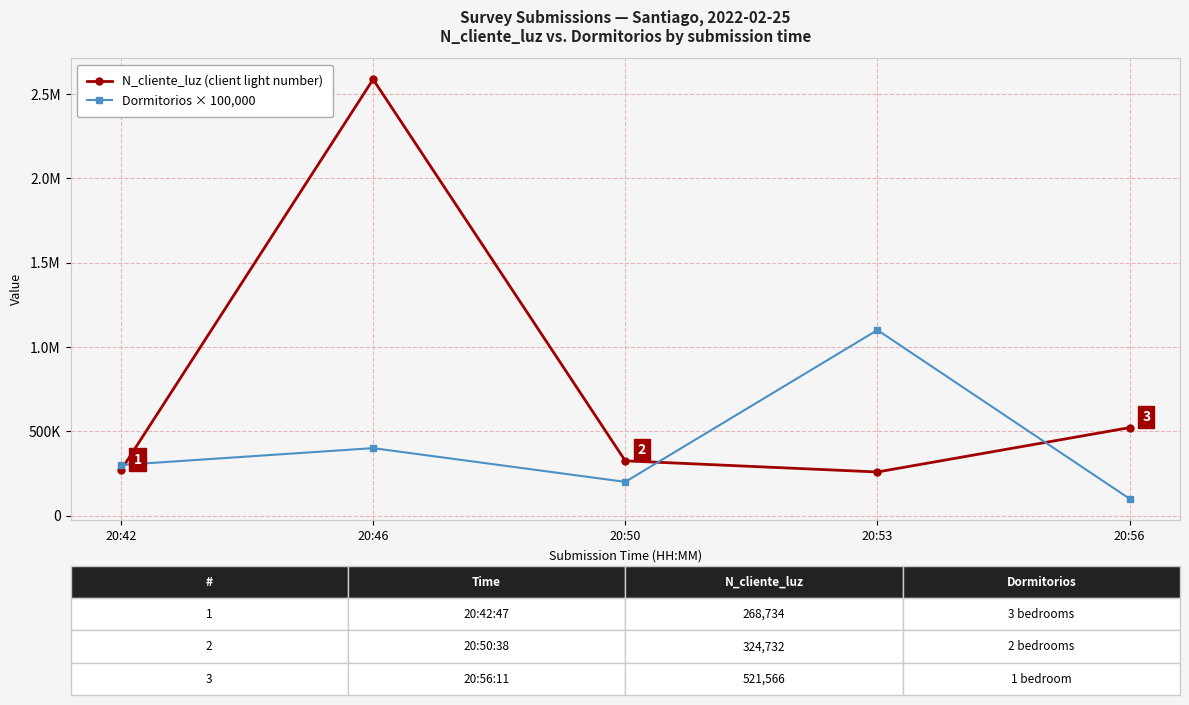

The value of N_cliente_luz (client light number) at 20:53 is 346373. True or false?

False